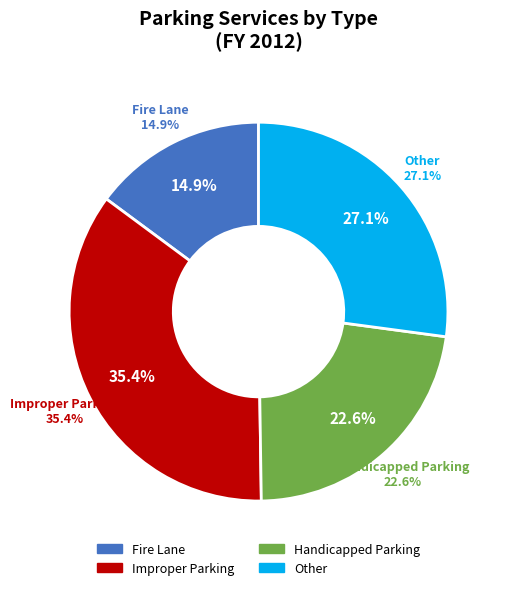

To the nearest percent, what is the average slice percentage?

25%